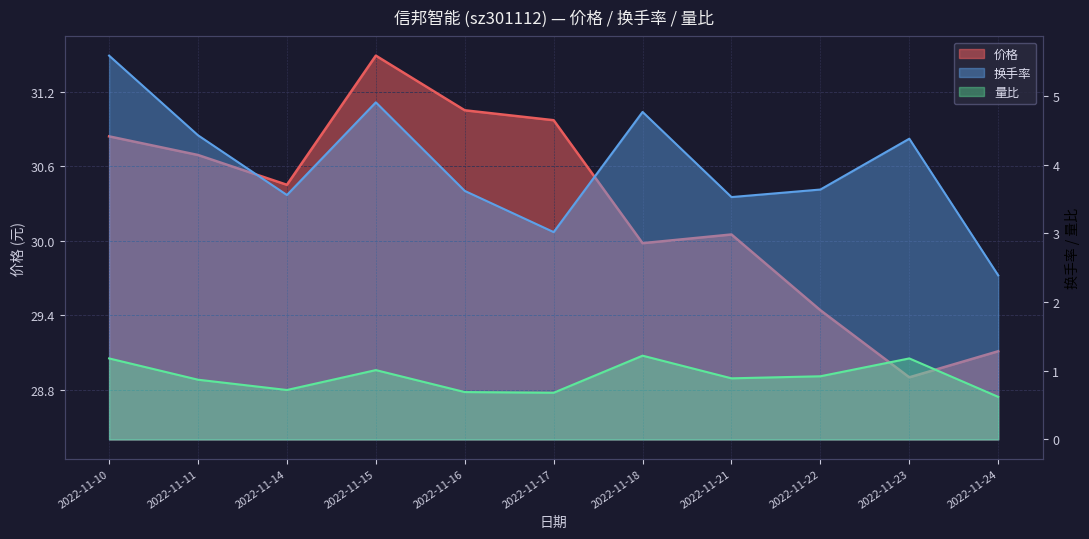

What is the difference between the maximum and minimum values in the 价格 series?

2.6